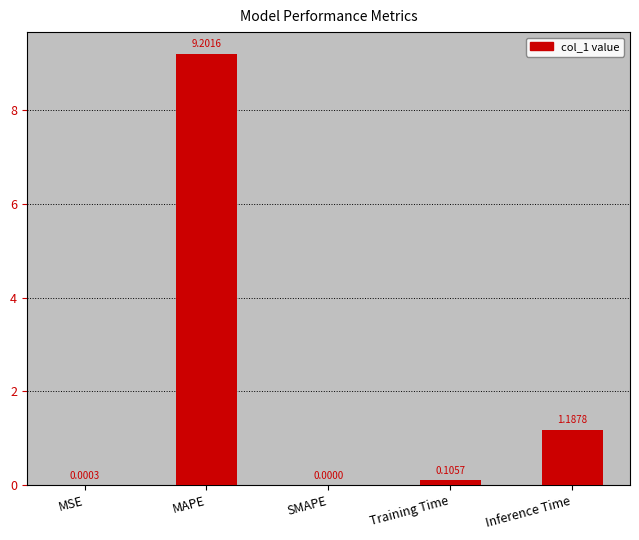

At which category does the chart reach its peak across all series?

MAPE